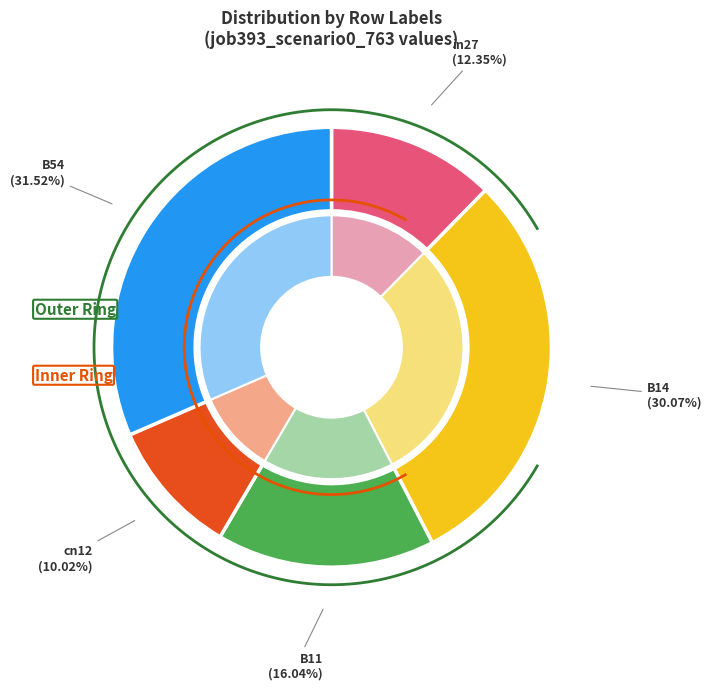

Count the number of slices in the pie.

5